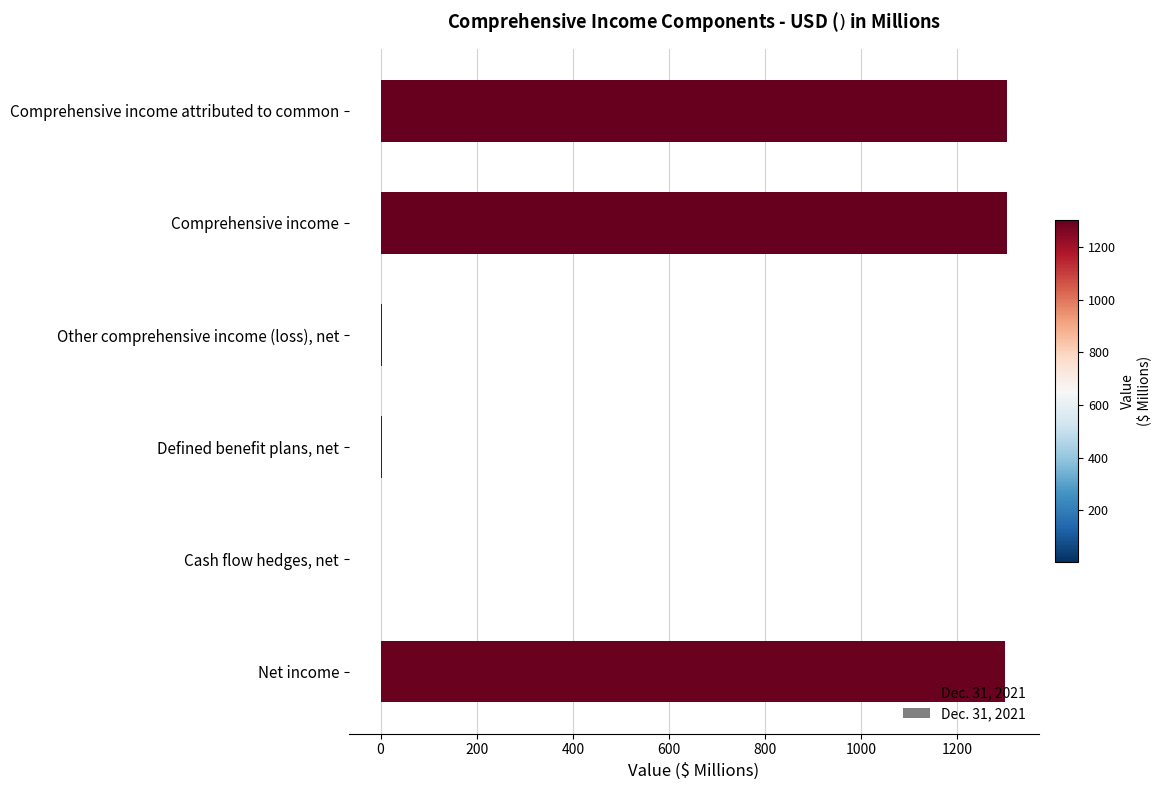

What is the sum of all values?

3911.7